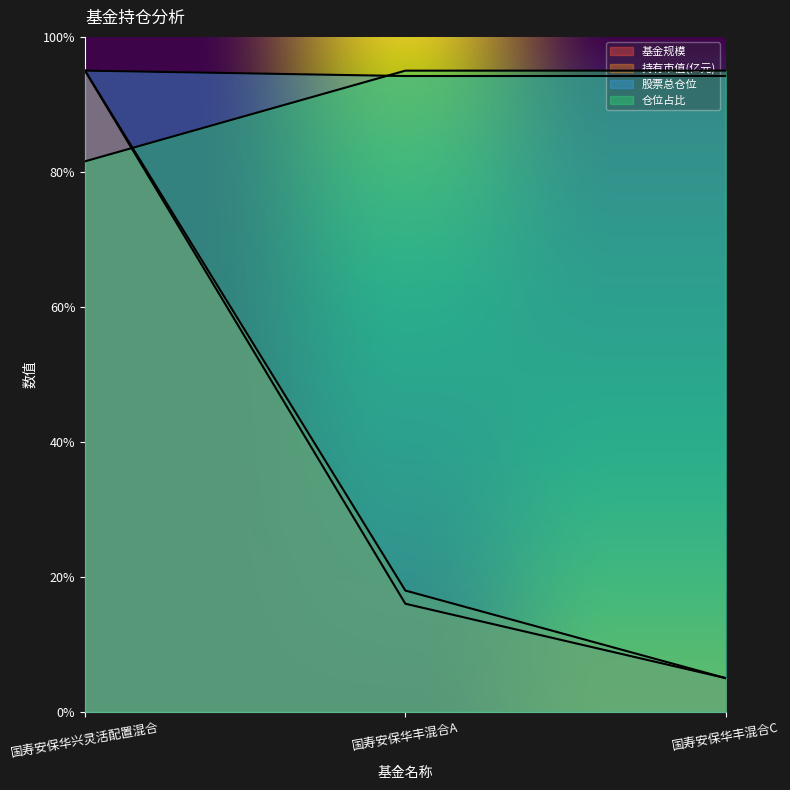

What value does the 持有市值(亿元) series have at 国寿安保华丰混合C?

5.0